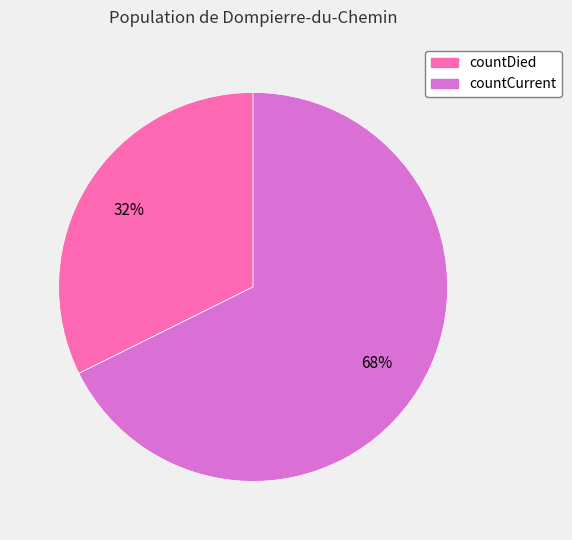

To the nearest percent, what is the combined percentage of countDied and countCurrent?

100%